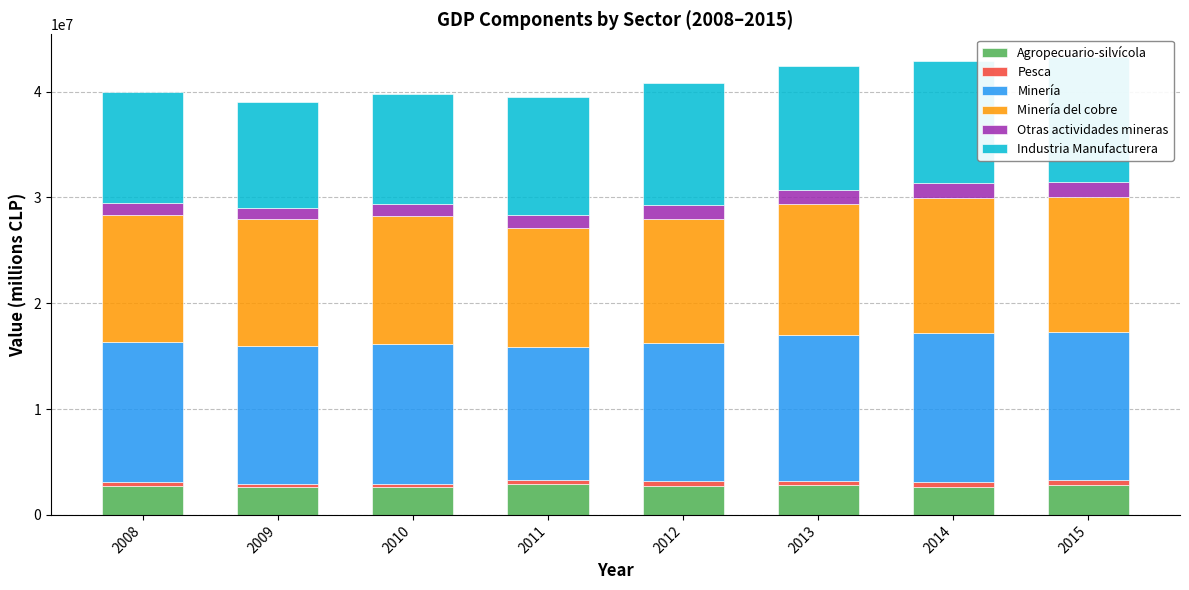

How many data points in Minería are less than 13227558?

4